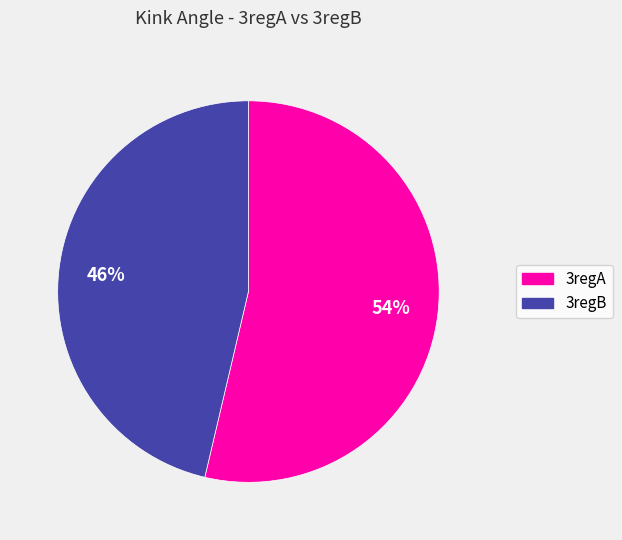

Is it true that 3regB is 46% of the pie?

True